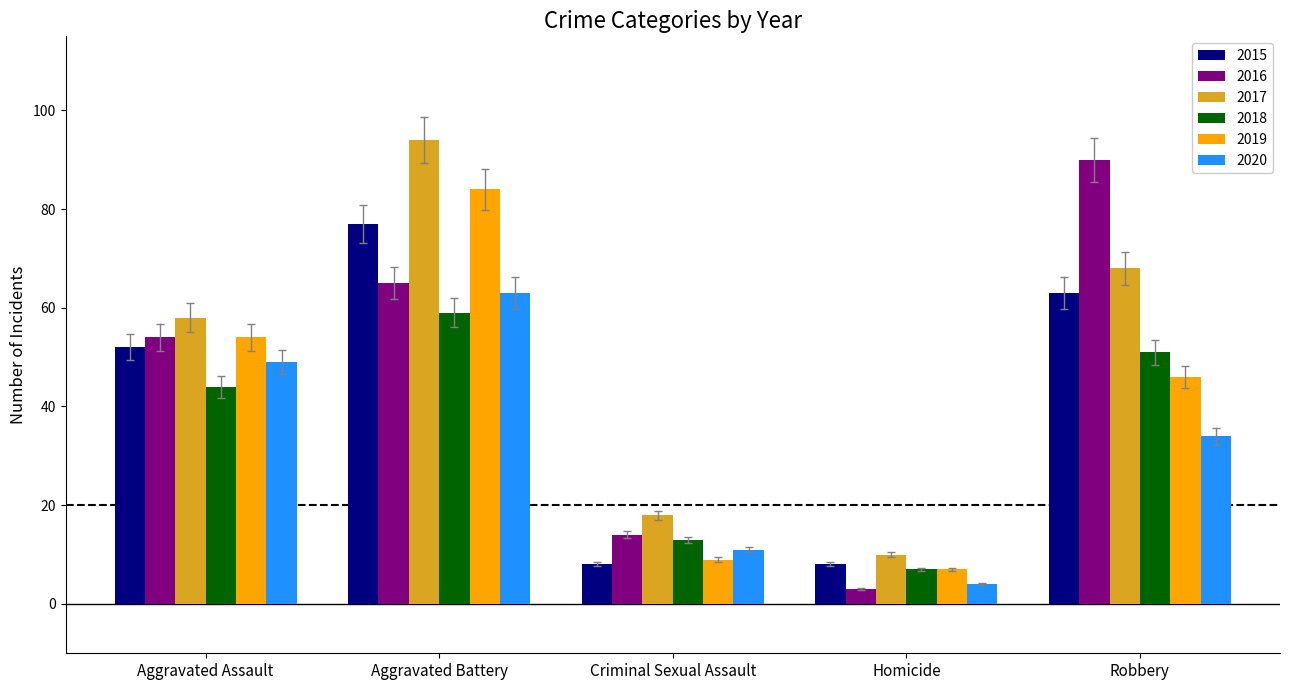

Between Aggravated Assault and Homicide, which series saw the biggest shift?

2016